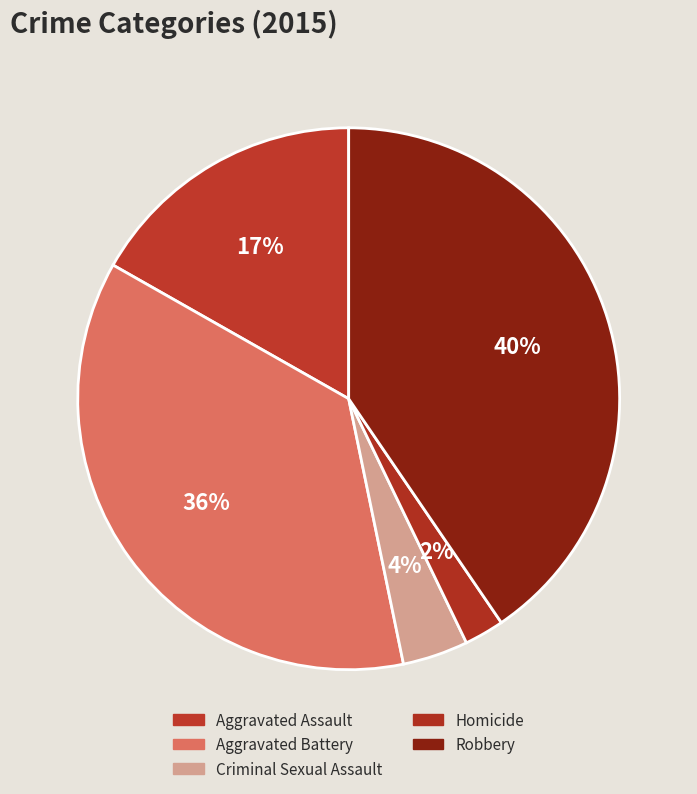

Which slice is the smallest?

Homicide